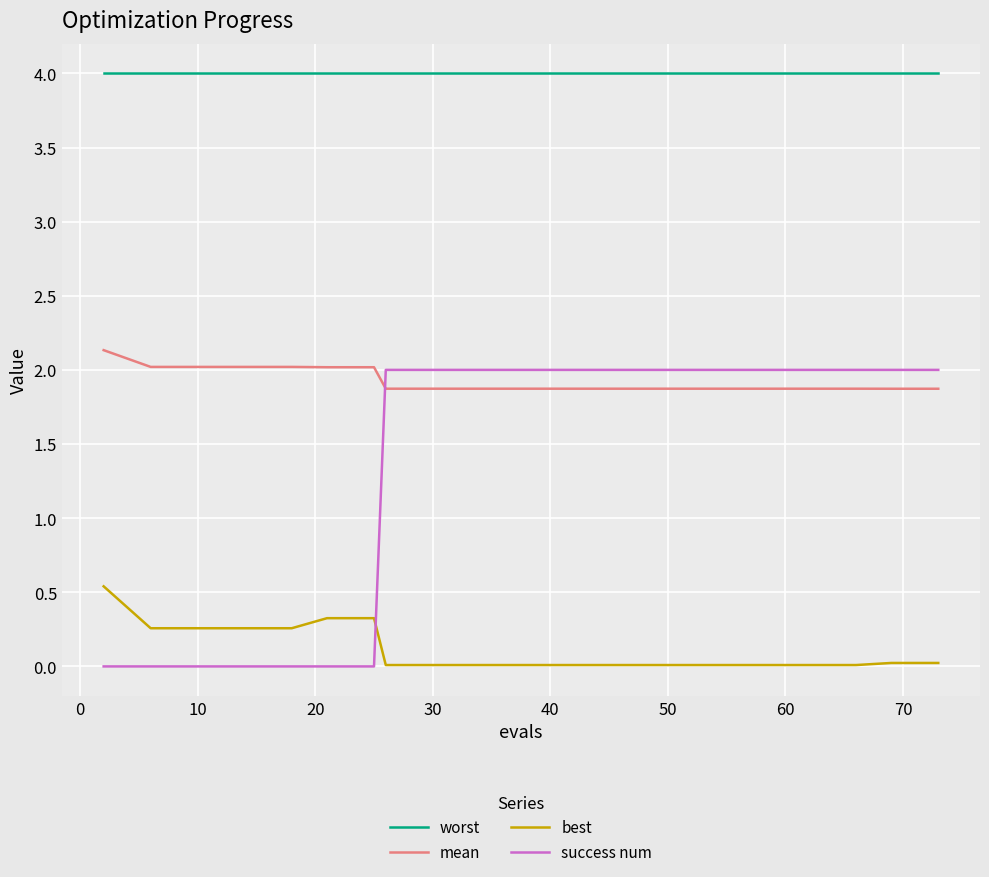

List the series in order of their overall mean, lowest first.

best, success num, mean, worst